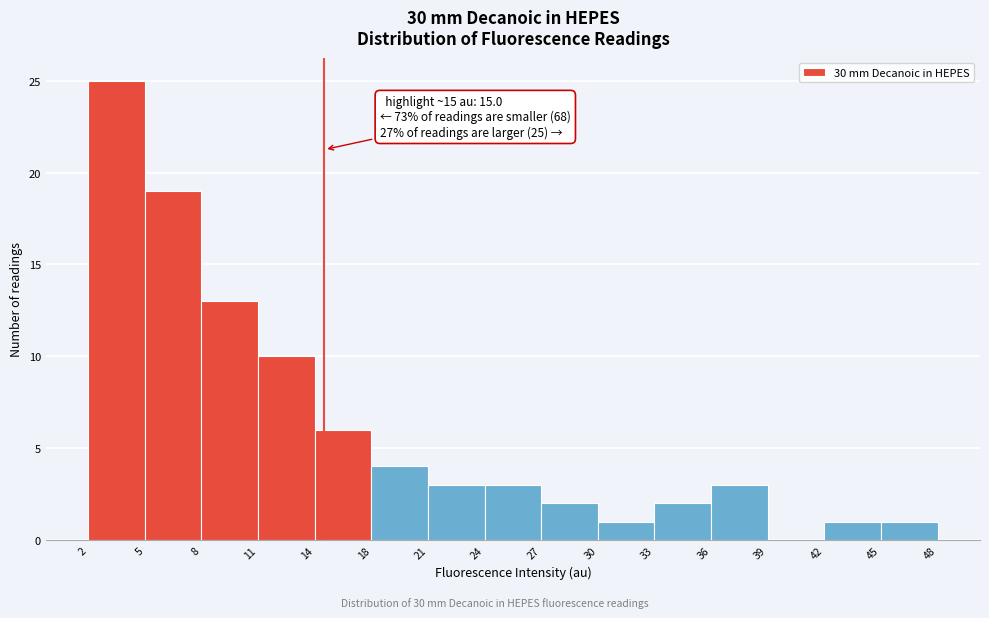

Which range on the x-axis has the tallest bar?

2 to 5